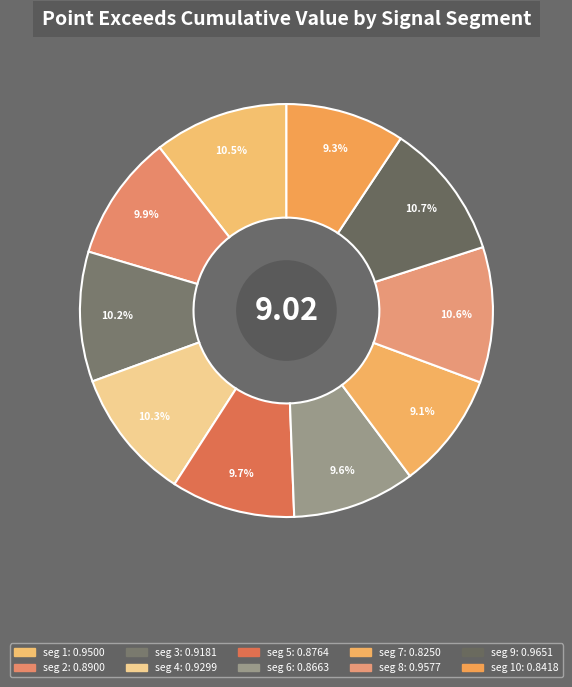

Does any single category account for the majority?

No